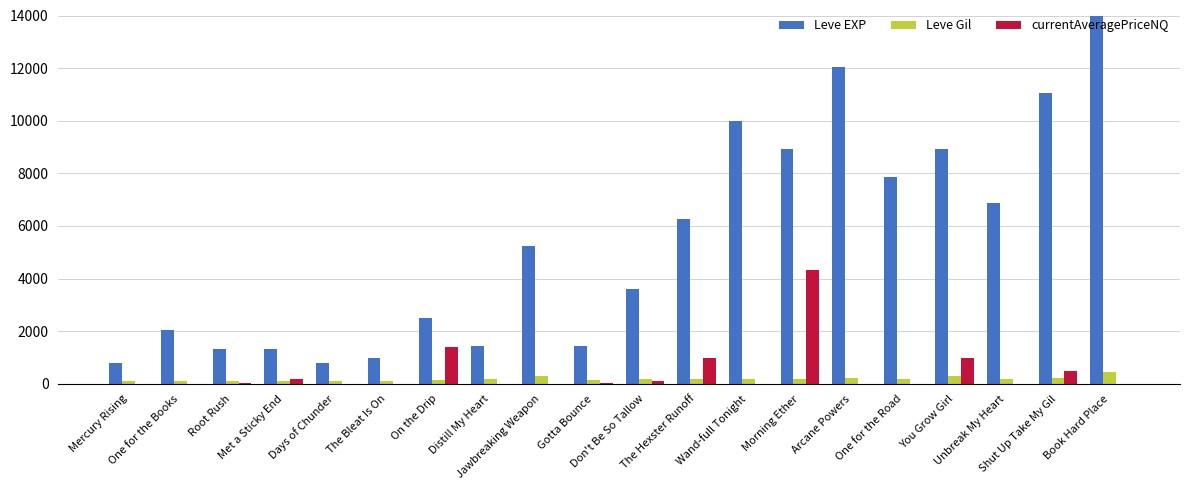

Which series has the largest range (max minus min)?

Leve EXP